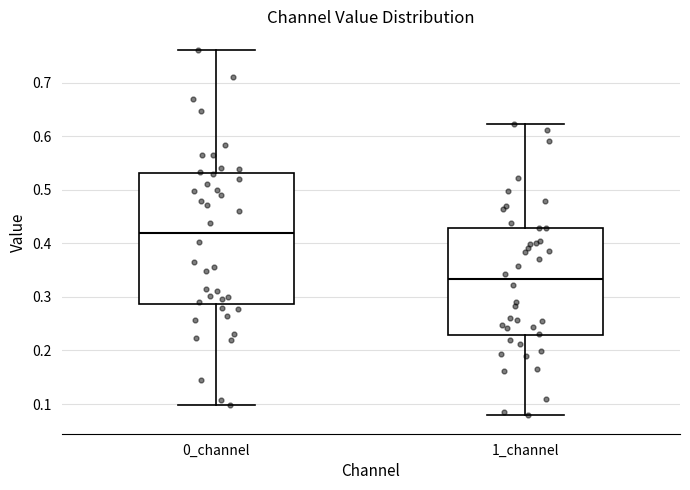

Where is the lower edge of the box for 0_channel on the y-axis? The values are not printed on the chart, so give them approximately, as read against the axis.

0.29